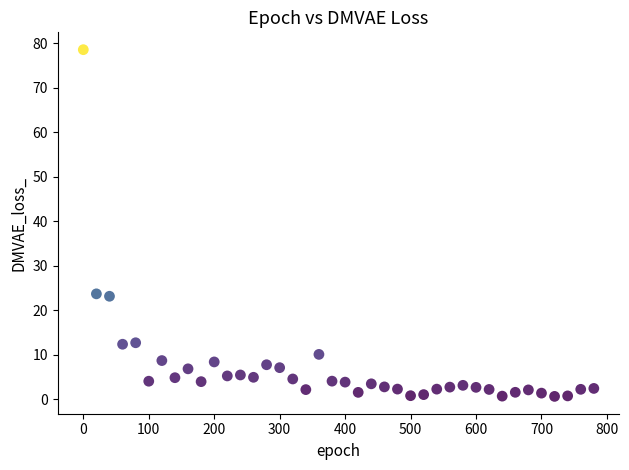

What is the range of X values (max minus min)?

780.0